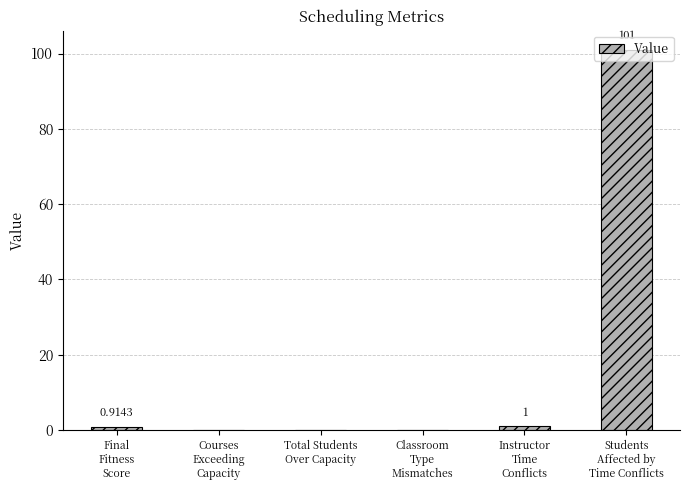

How many values are above zero?

3